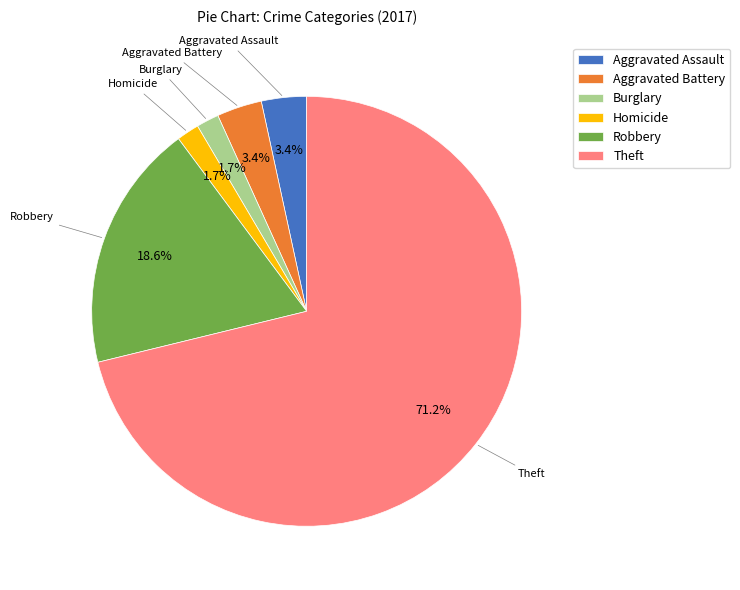

What is the largest slice in the pie chart?

Theft